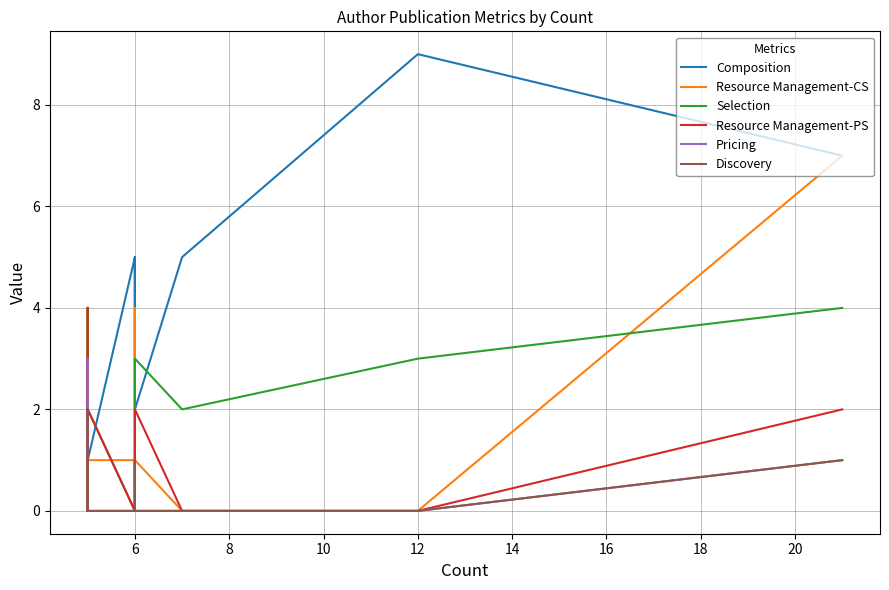

In Resource Management-PS, how many points are lower than both neighbors (excluding endpoints)?

2